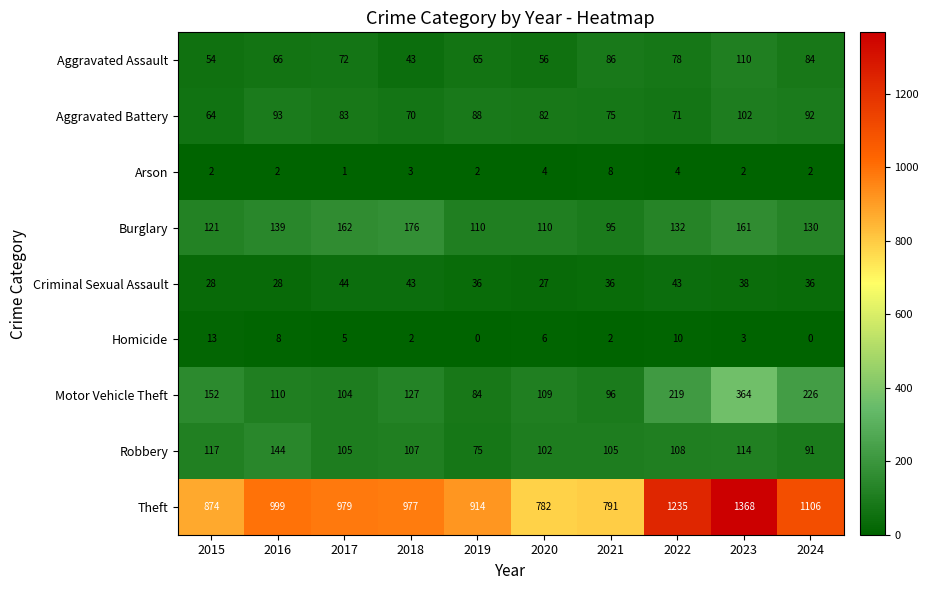

Which category has the highest value across all series?

2023